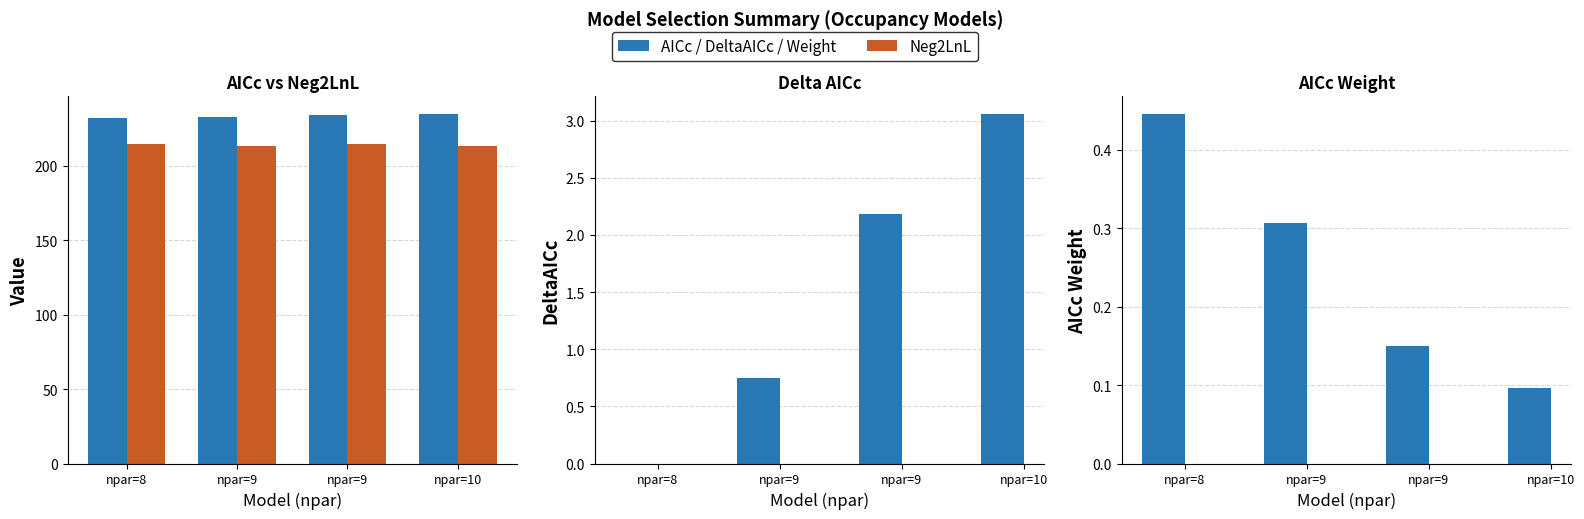

The DeltaAICc series shows 0.0 at npar=8. True or false?

True